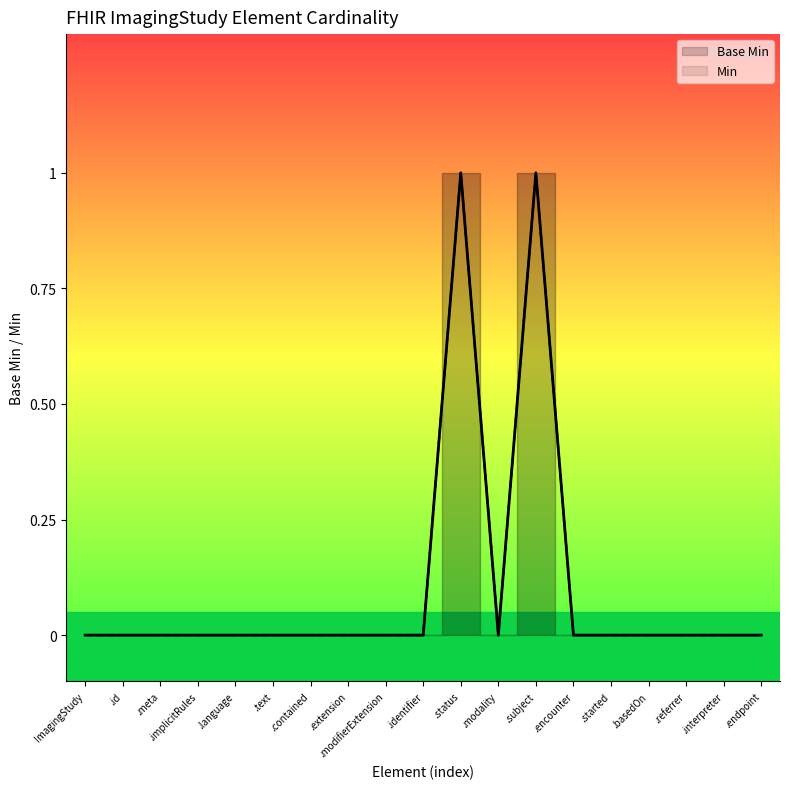

How many values in Min are above zero?

2